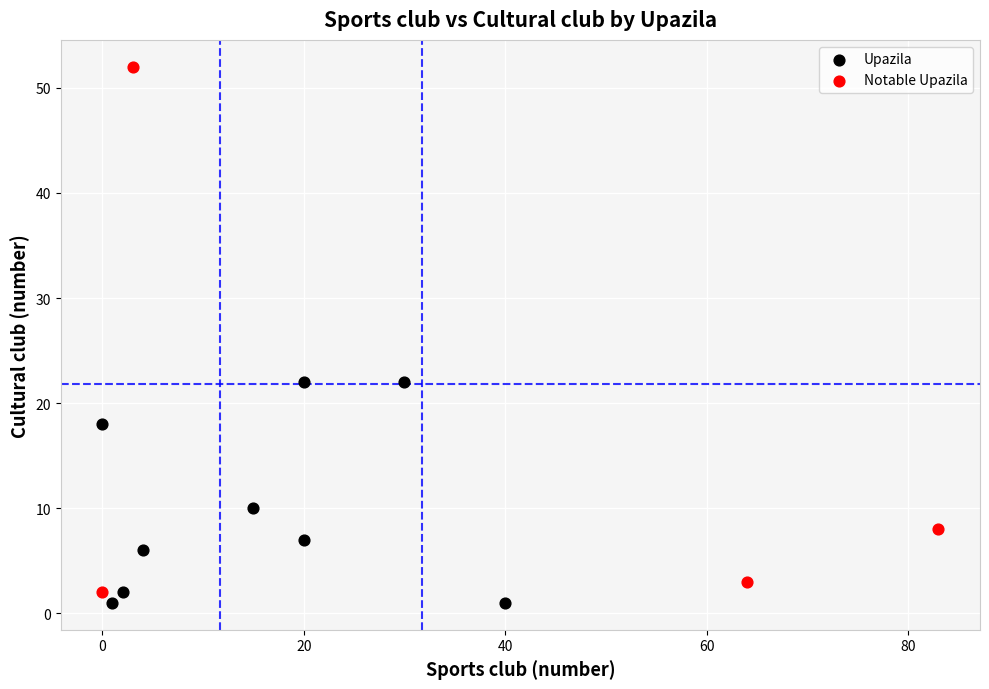

Which series has the widest spread of Y values?

Notable Upazila